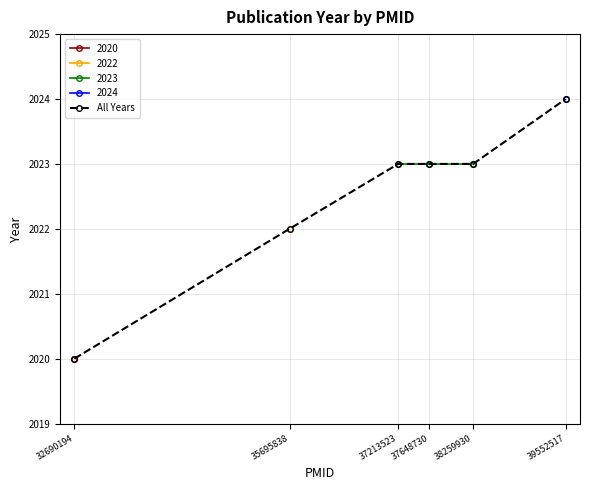

What value does the data have at 35695838?

2022